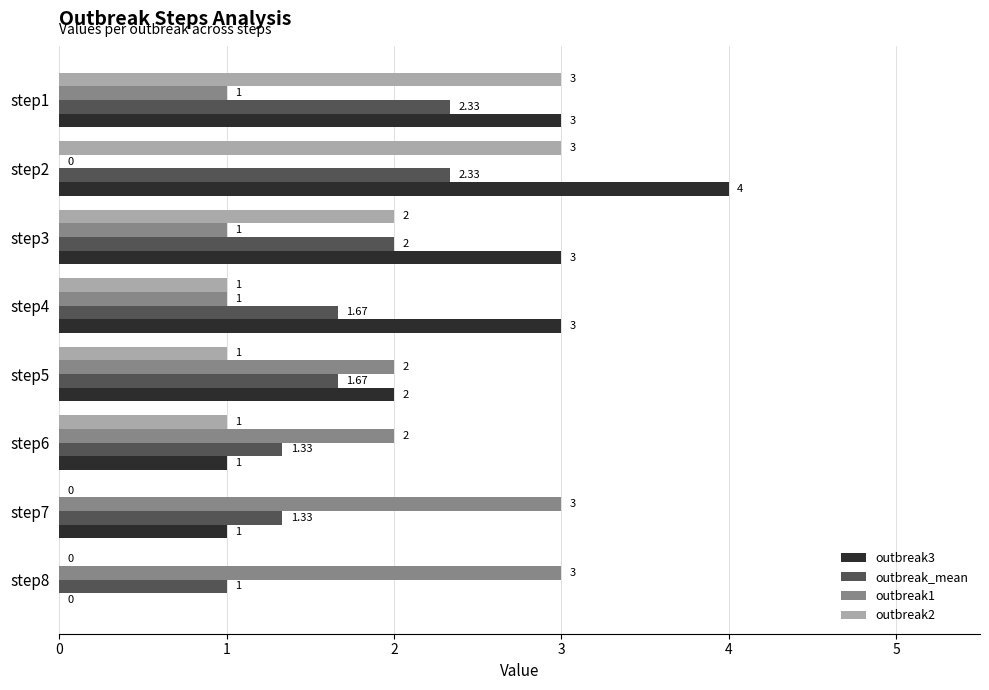

Which series changed the most between step3 and step4?

outbreak2